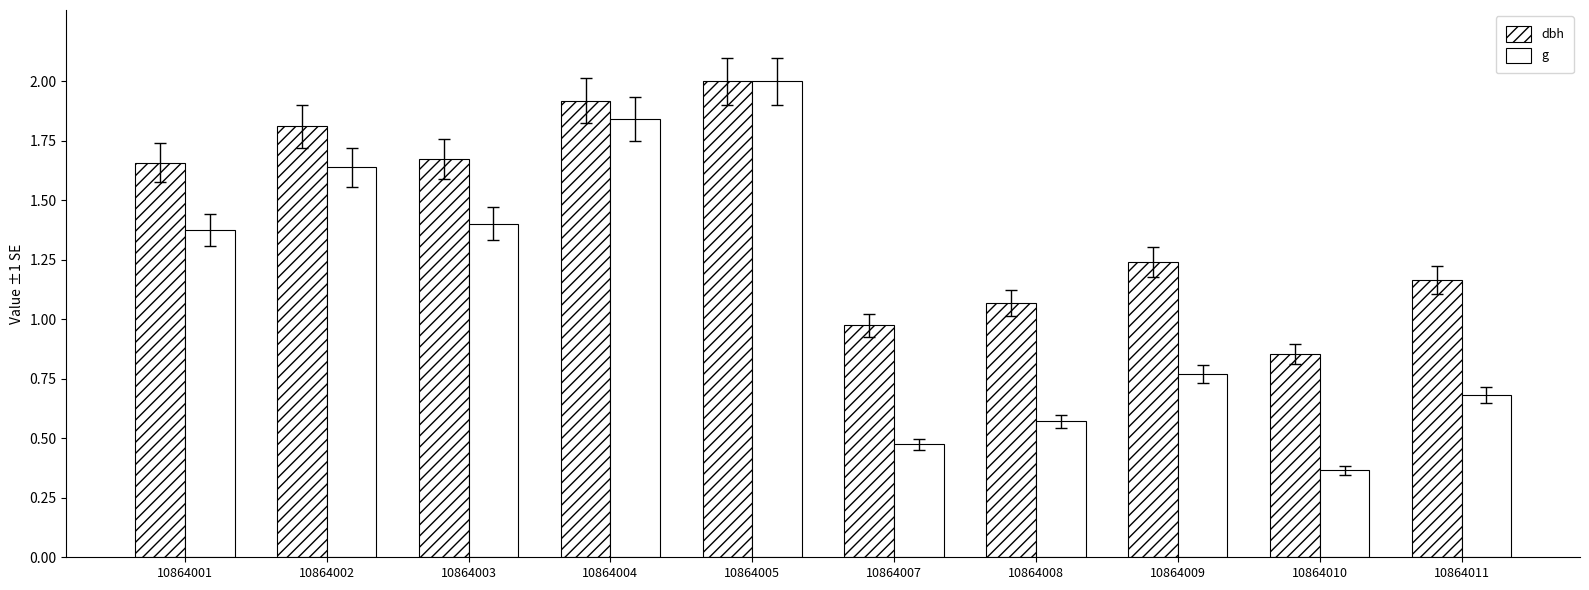

Which series changed the most between 10864001 and 10864007?

g